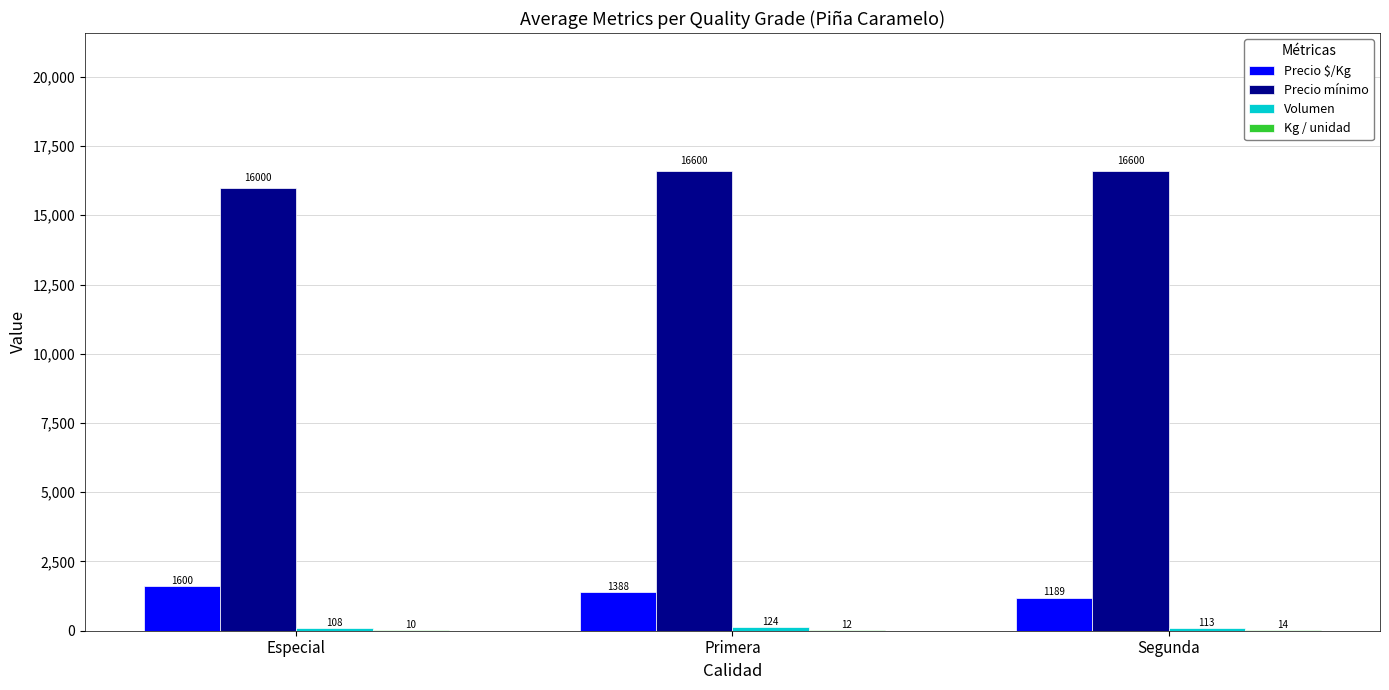

What is the maximum value for Precio mínimo?

16600